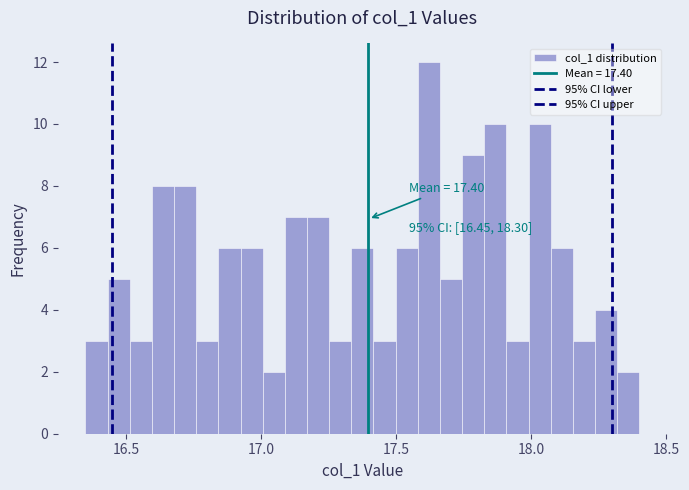

Around what value on the x-axis is the tallest bar? Give the approximate position of its centre, as read against the axis.

17.60